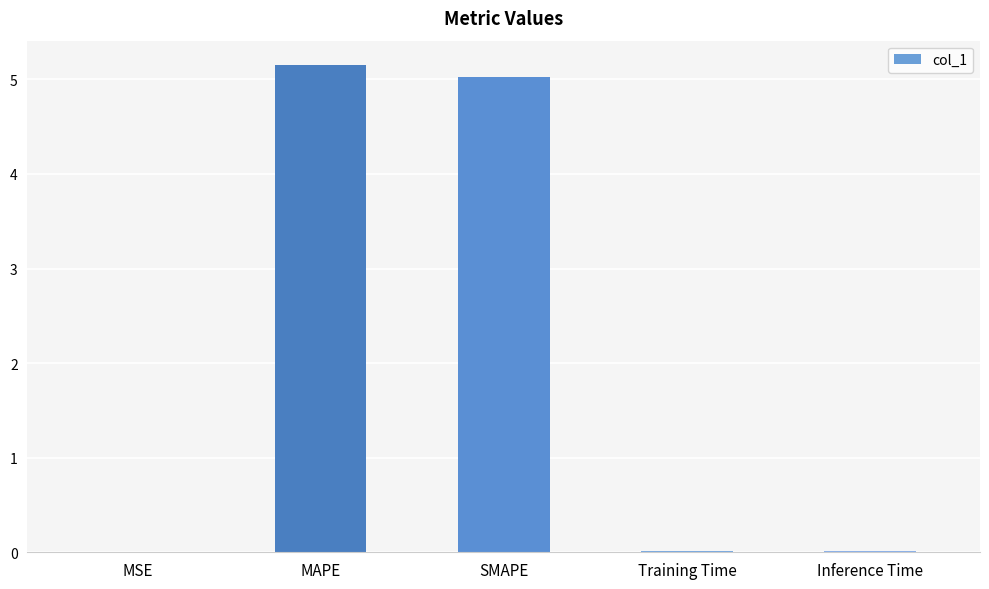

Between Training Time and SMAPE, which is larger?

SMAPE